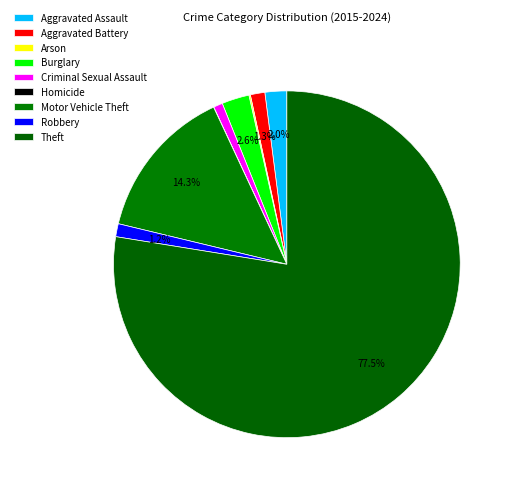

Count the number of slices in the pie.

9